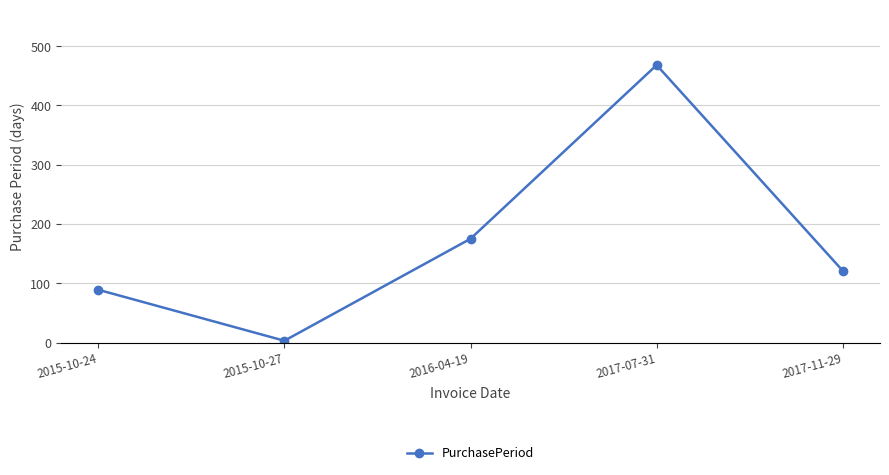

What is the difference between the maximum and minimum values?

465